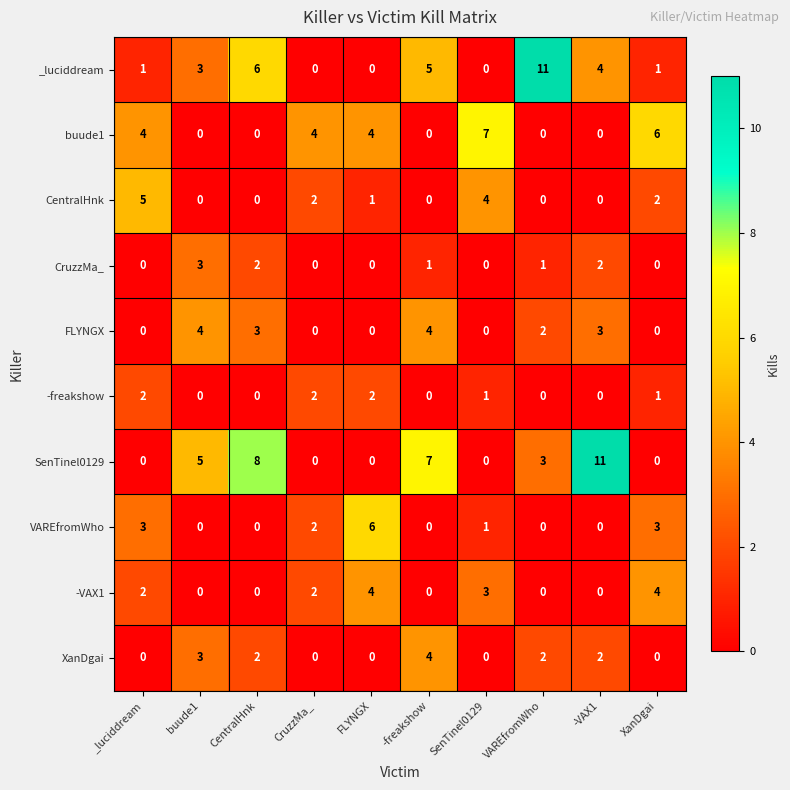

What is the difference between the maximum and second lowest values in the _luciddream series?

11